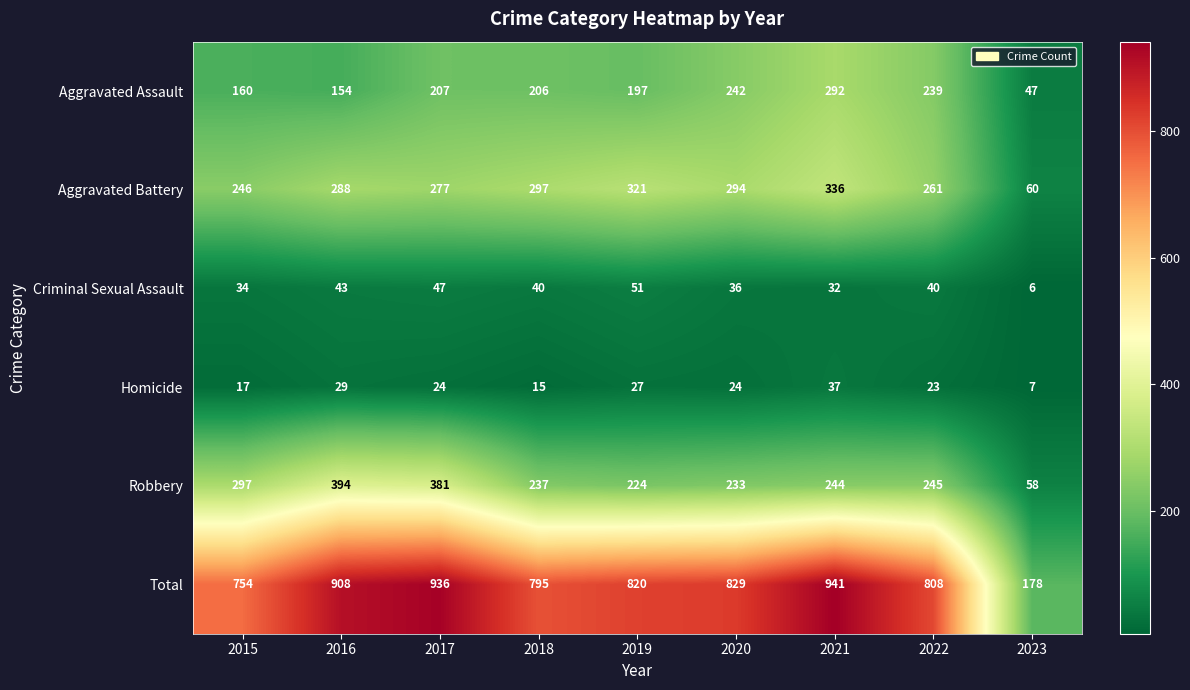

Count the number of data series in this chart.

6